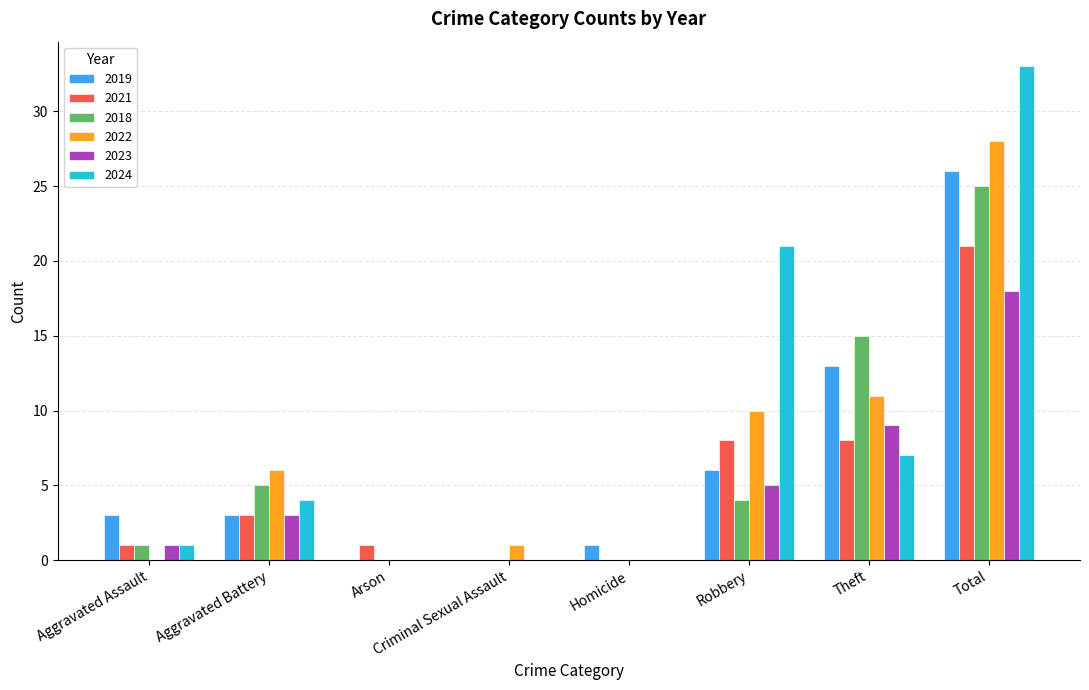

Count the number of categories in the chart.

8